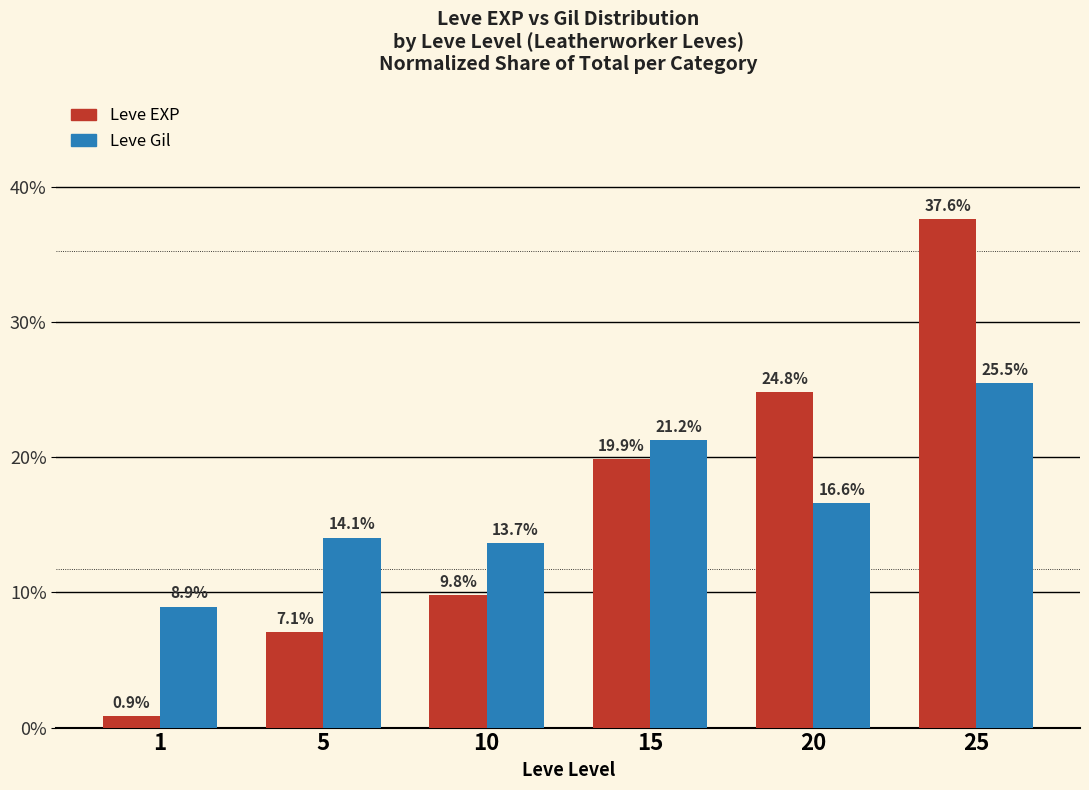

What is the difference between the Leve EXP values at 20 and 10?

15.0